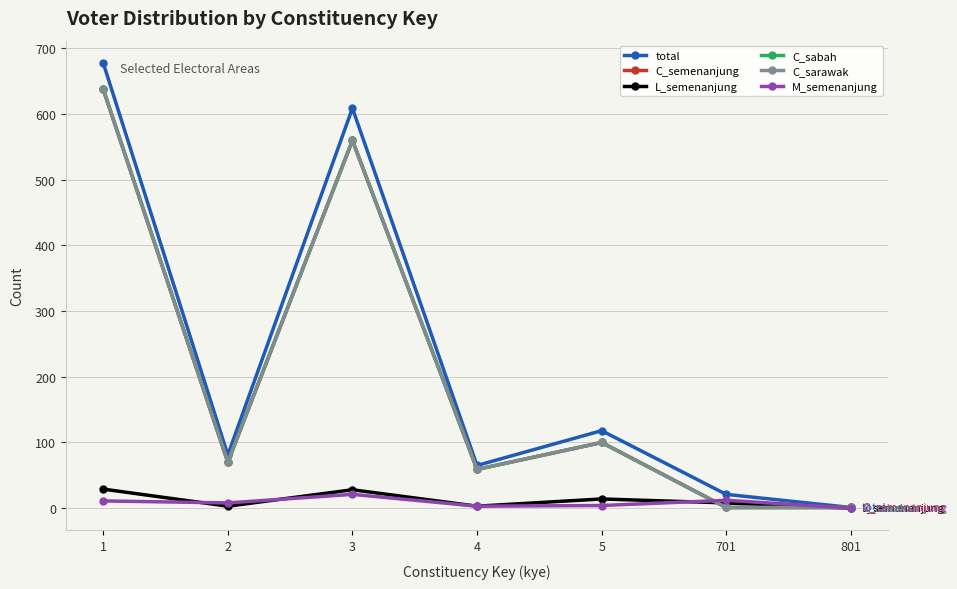

At which category does C_sarawak reach its first local valley?

2